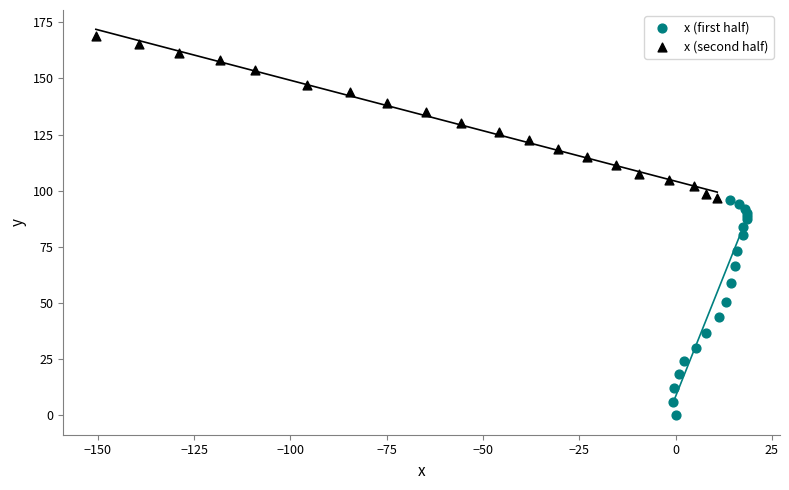

Which series has the largest Y range (max minus min)?

x (first half)